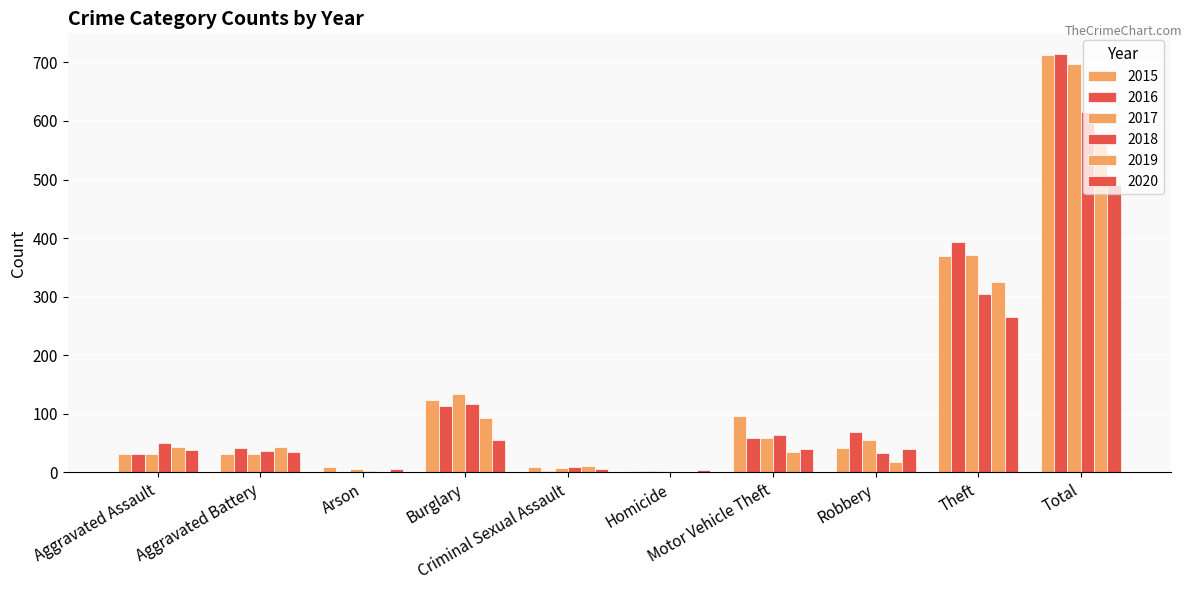

Which category has the highest value in the 2017 series?

Total